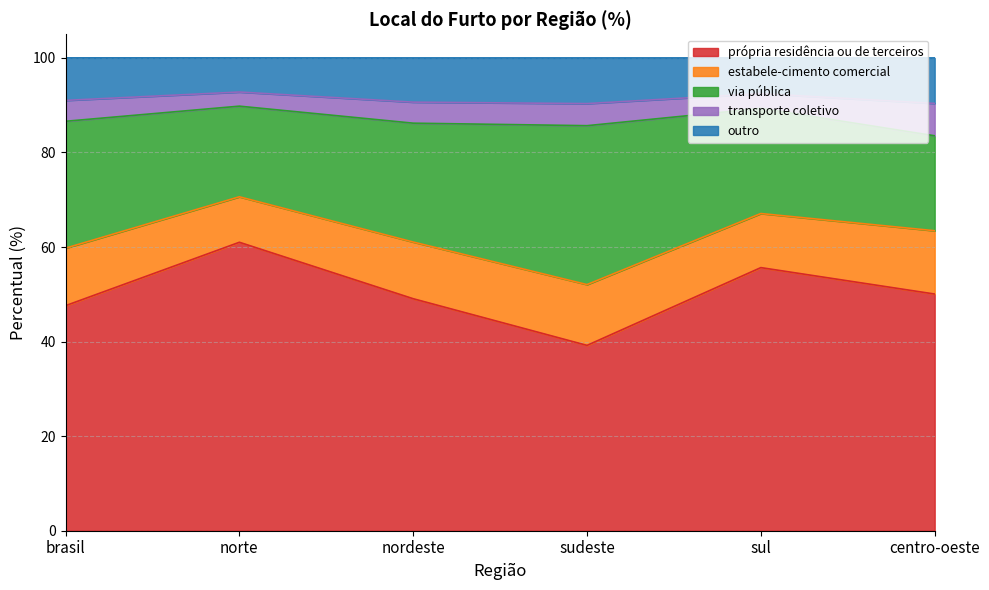

Does the chart have visible grid lines?

Yes